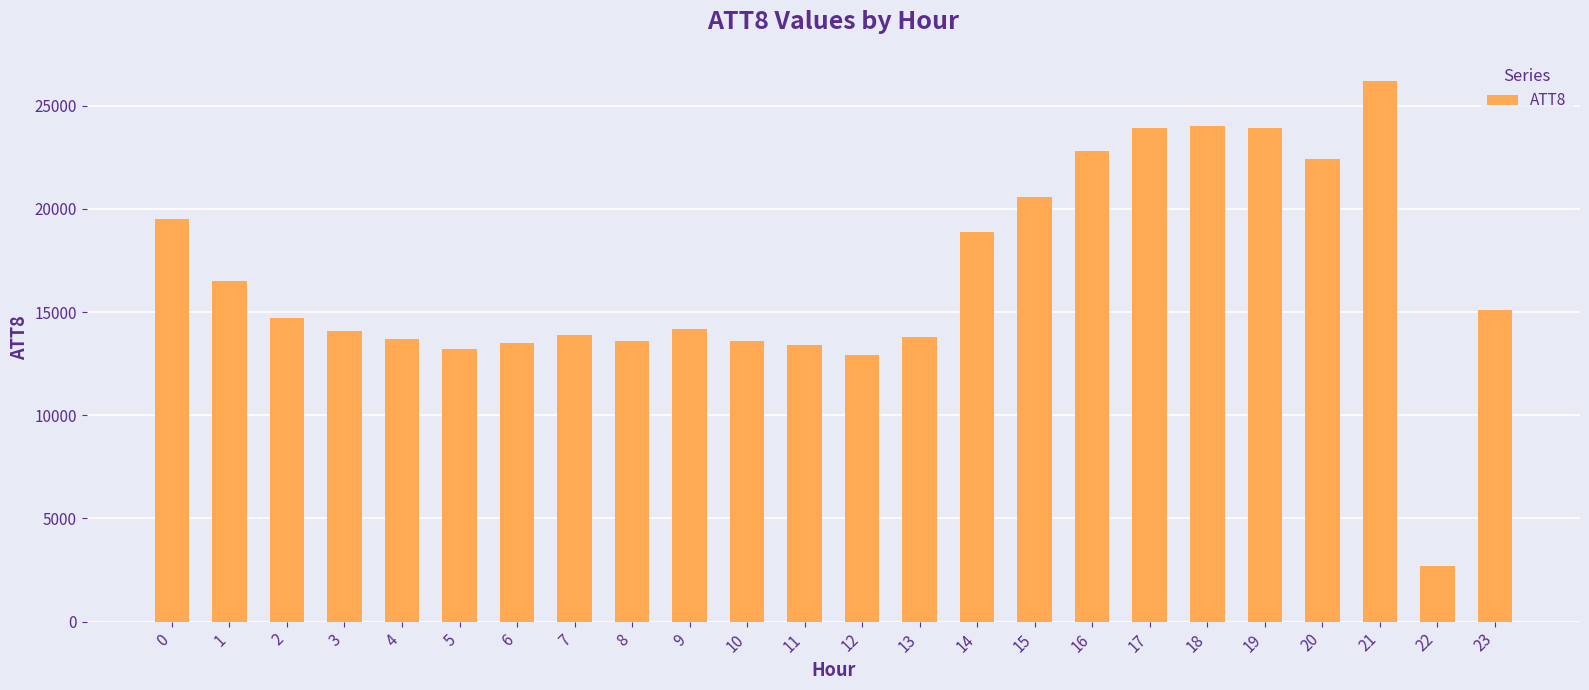

Which category has the lowest value across all series?

22